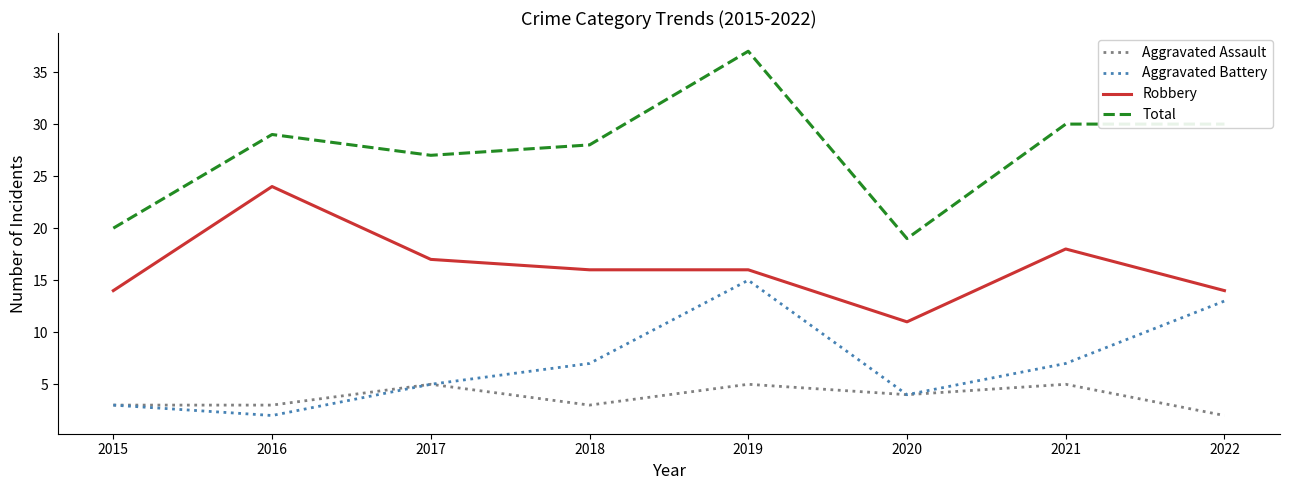

How many lines are shown in the chart?

4